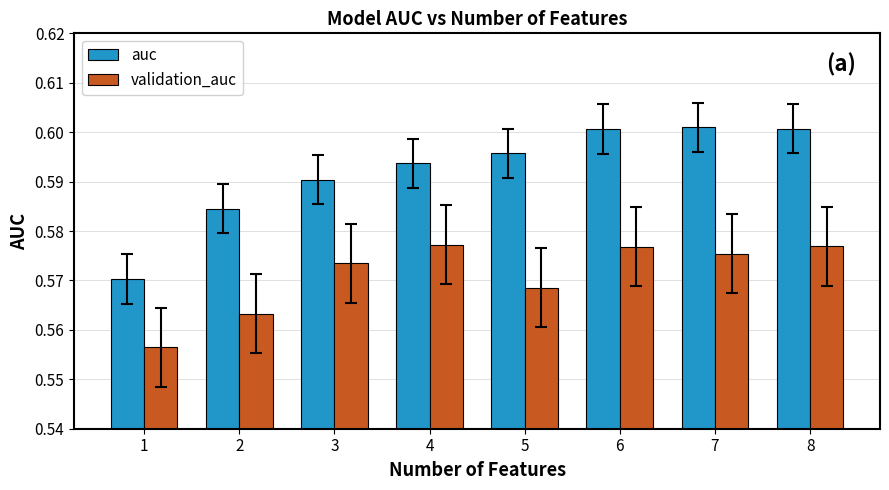

Count the validation_auc values in the range 0 to 1.

8